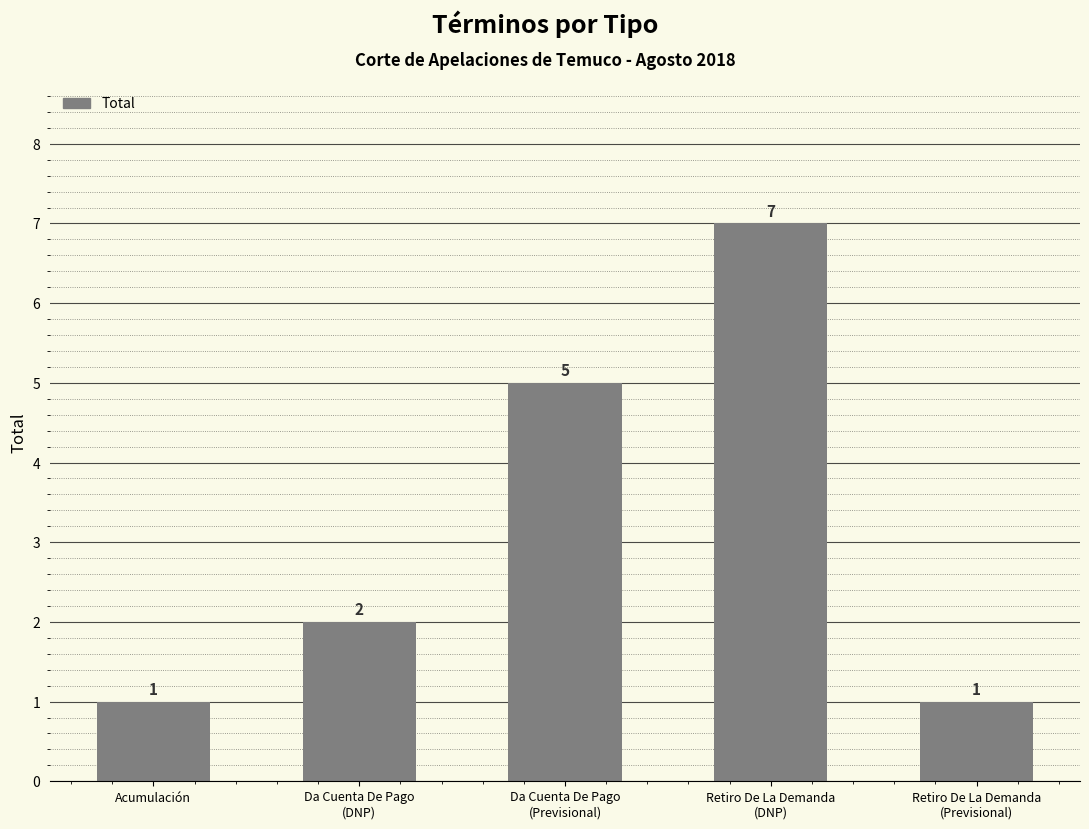

What is the greatest value displayed?

7